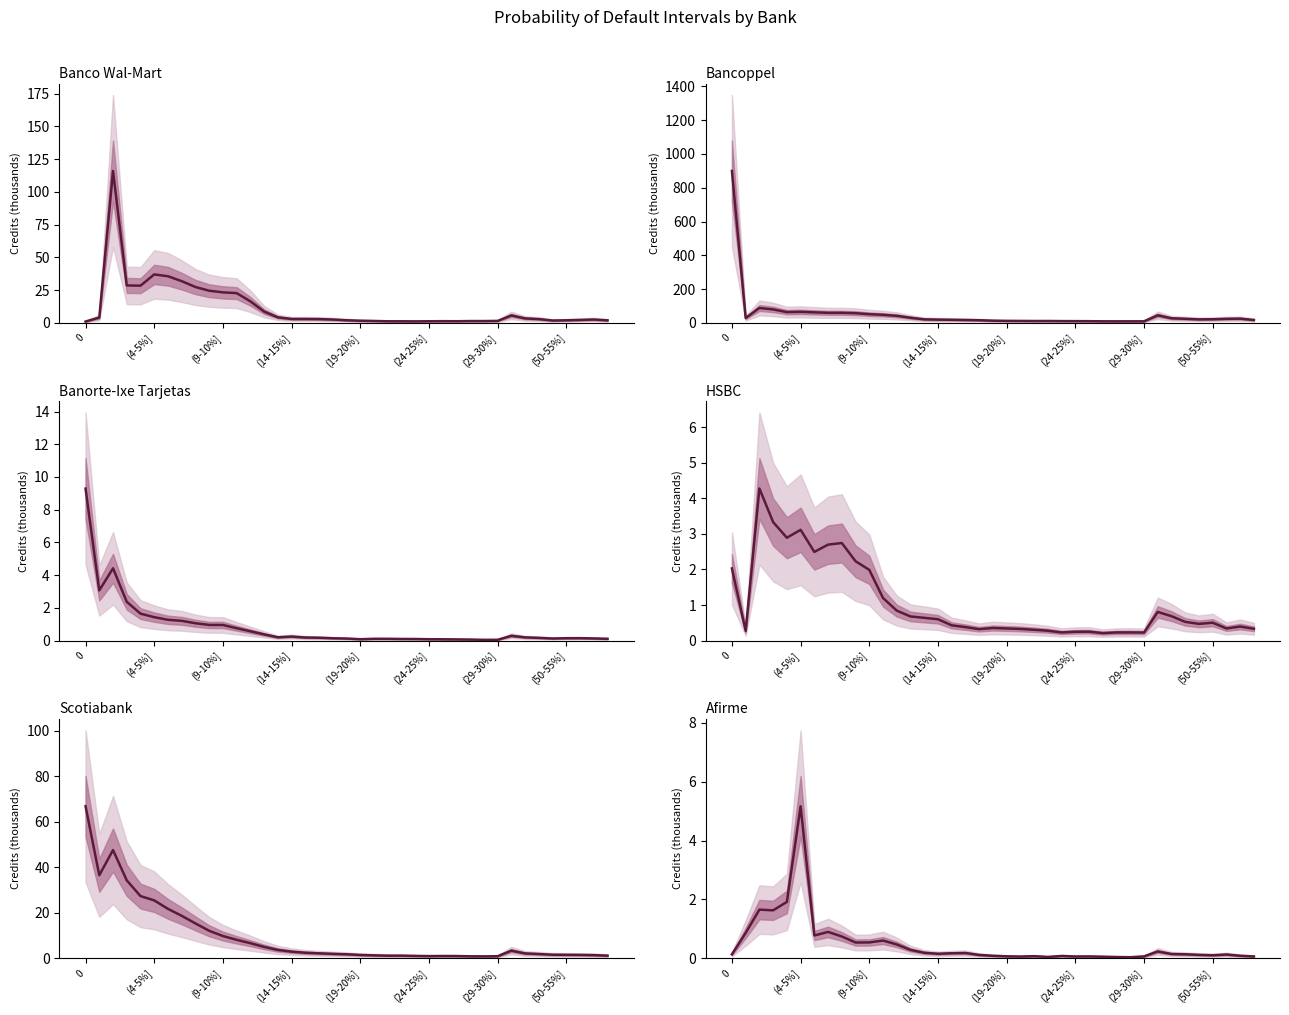

In Bancoppel, how many points are higher than both neighbors (excluding endpoints)?

6